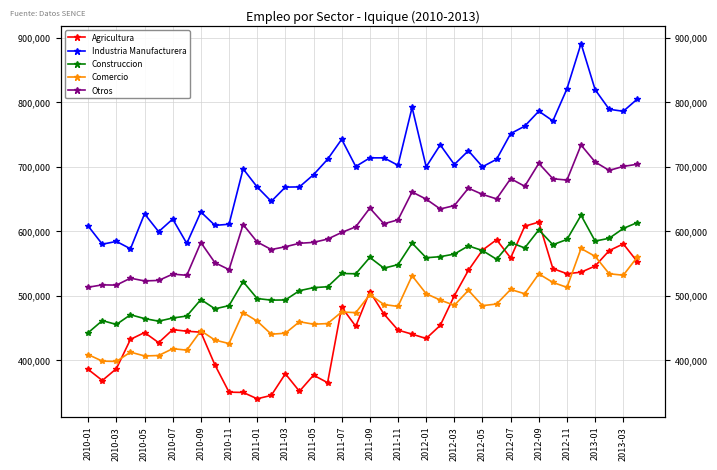

The Agricultura series shows 541898 at 33. True or false?

True